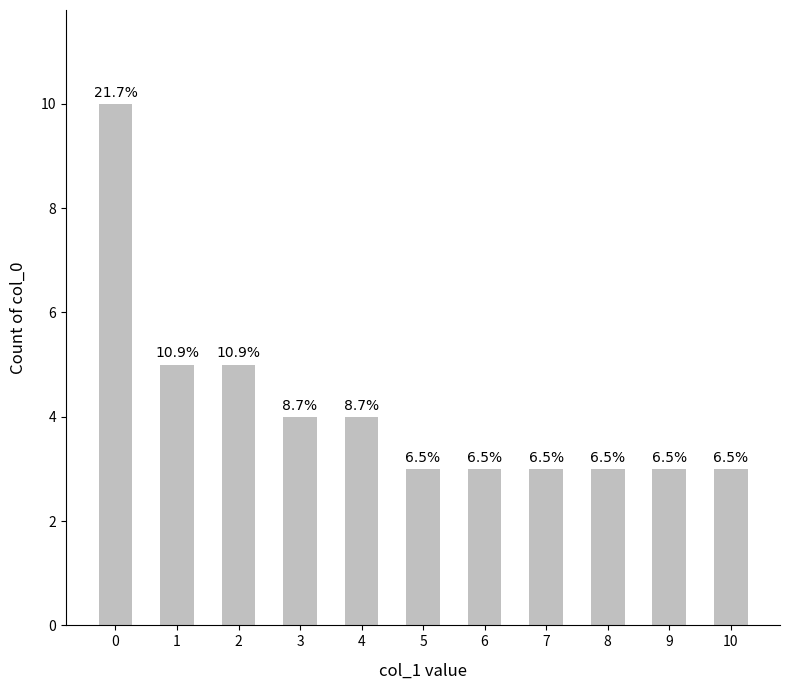

Does the chart contain any negative values?

No